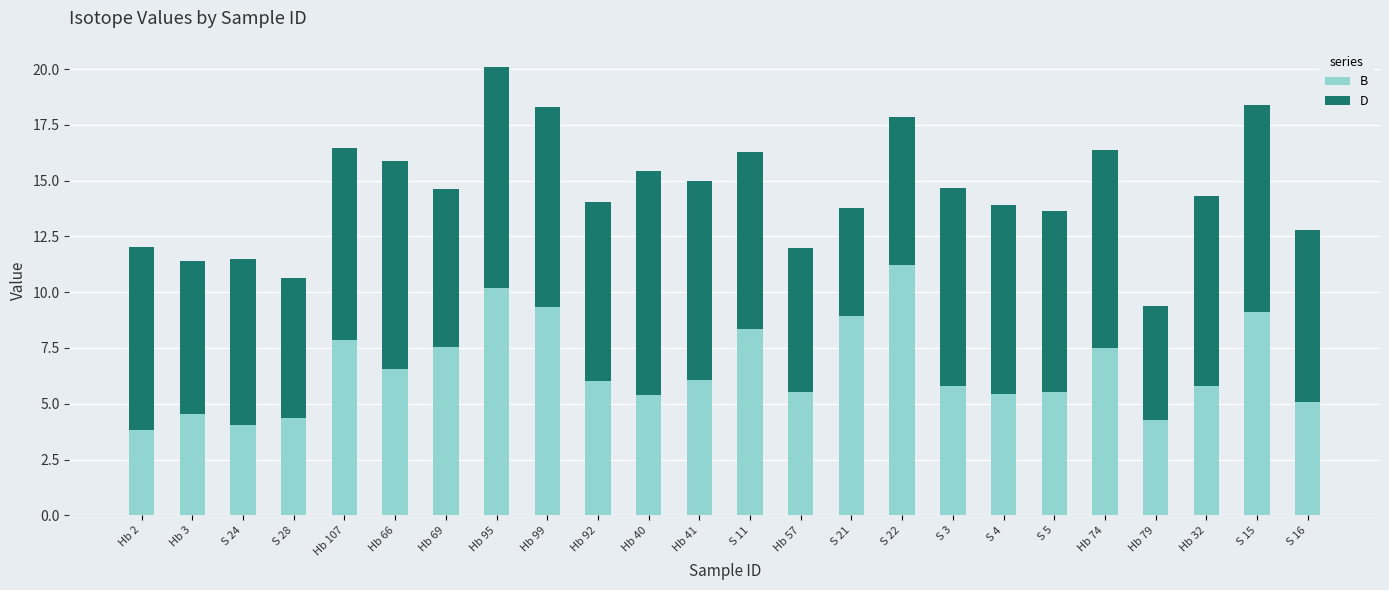

What is the sum of all B values?

158.2